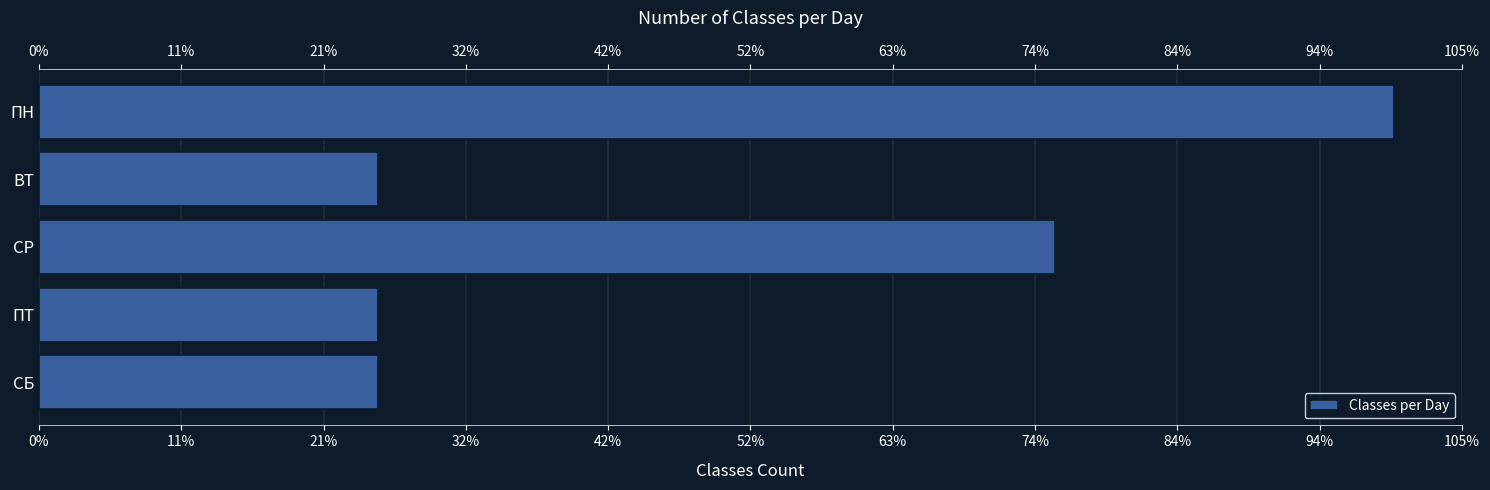

What is the average value?

2